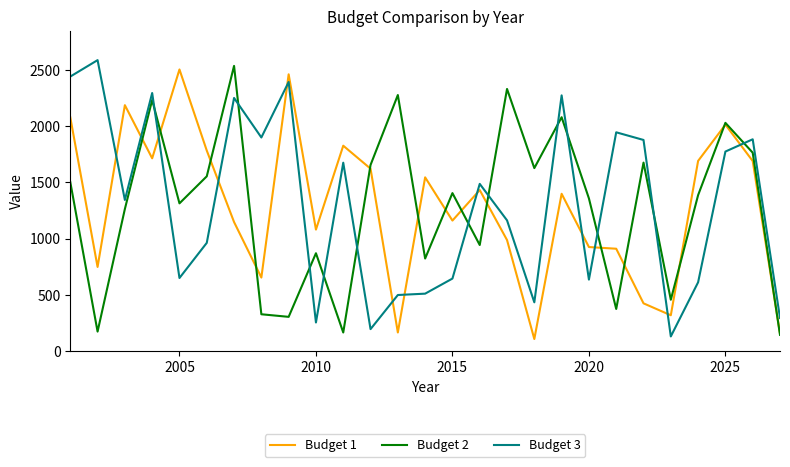

Count the number of categories in the chart.

27